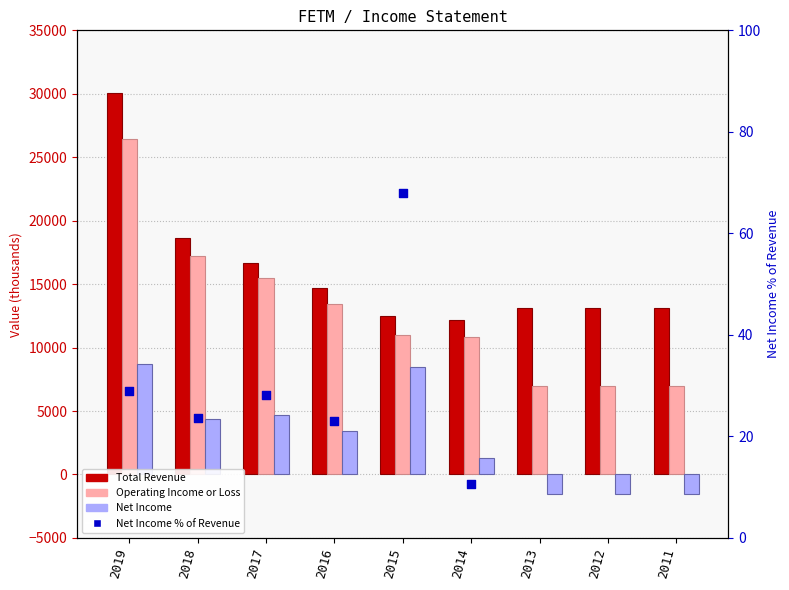

Which series reaches the minimum Y coordinate?

Net Income